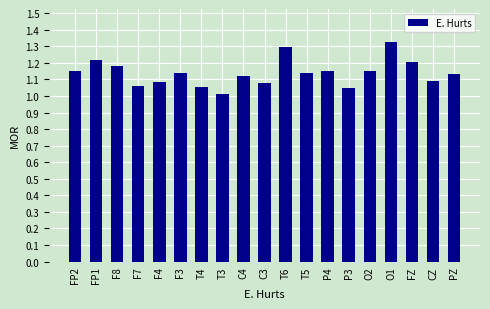

What is the label of the 9th bar from the right?

T6